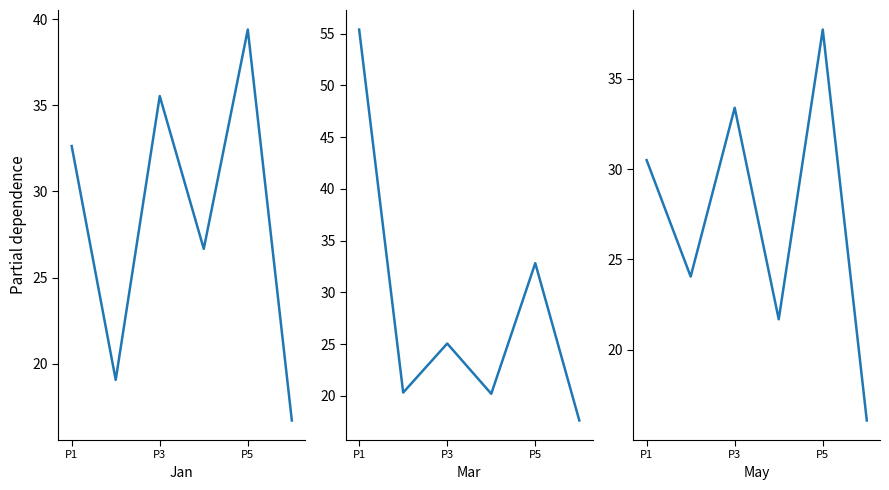

What are all the series names shown in the legend?

Jan, Mar, May